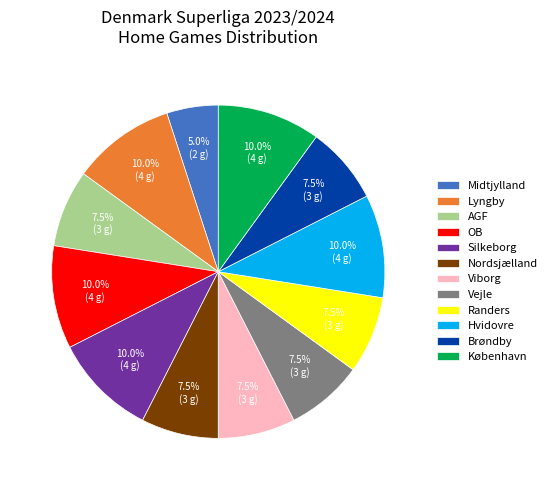

Does AGF represent more than half of the total?

No